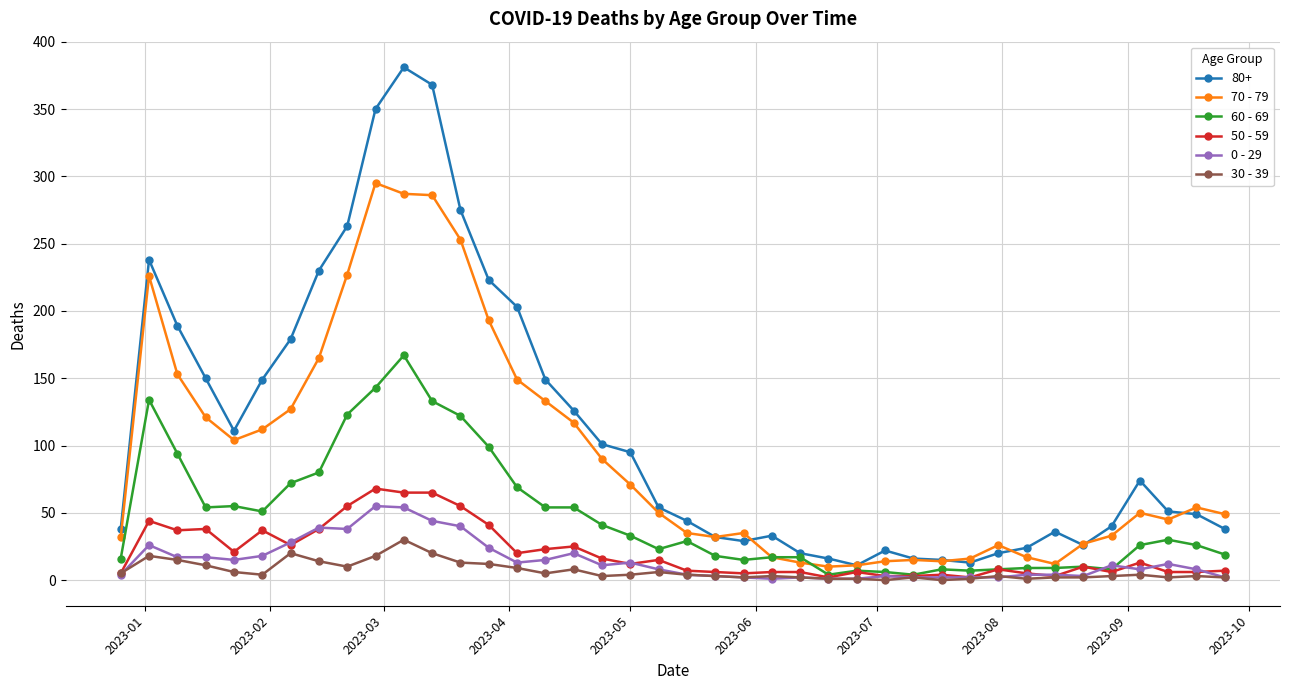

True or false: 0 - 29 and 70 - 79 cross at least once.

False